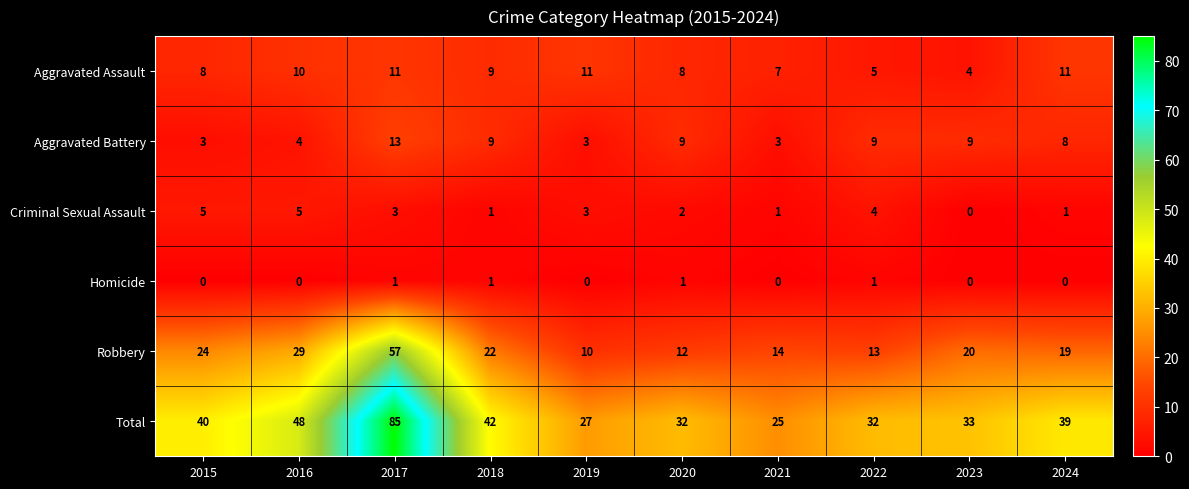

Is it true that Criminal Sexual Assault equals 3 at 2017?

True